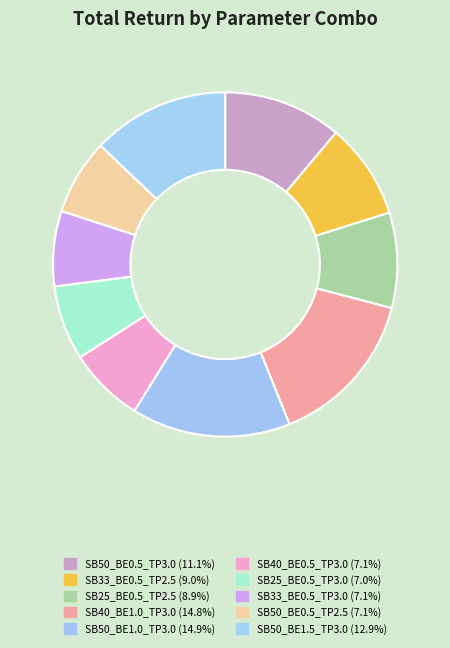

How many segments does this pie chart have?

10